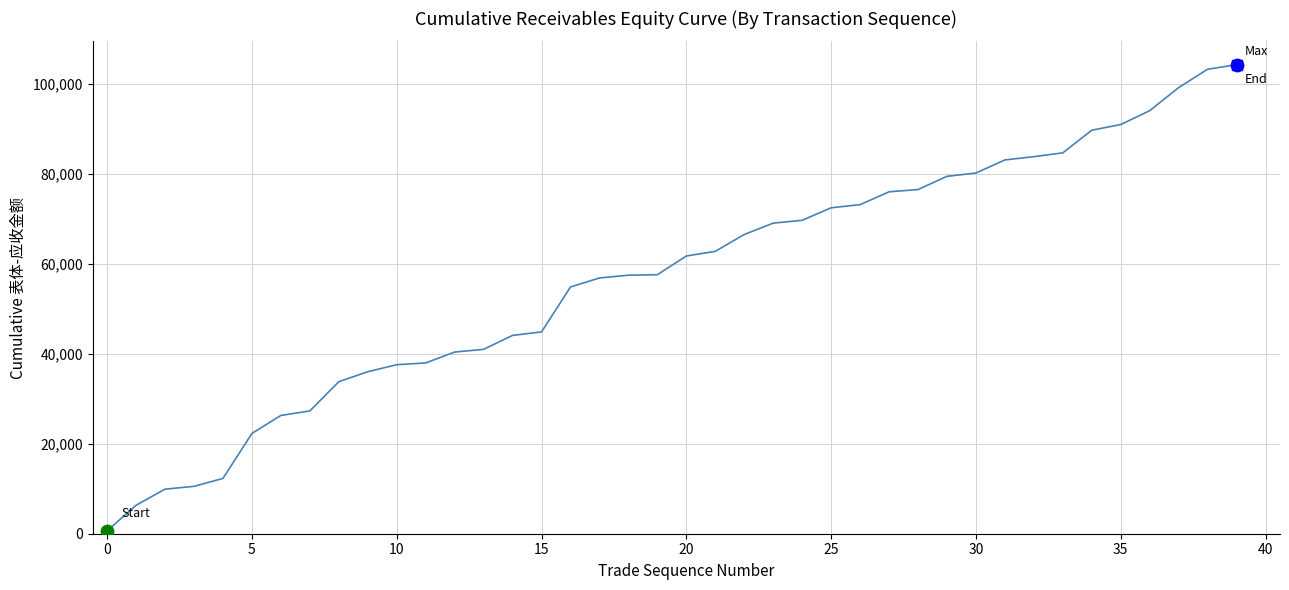

What is the greatest value displayed?

104283.3